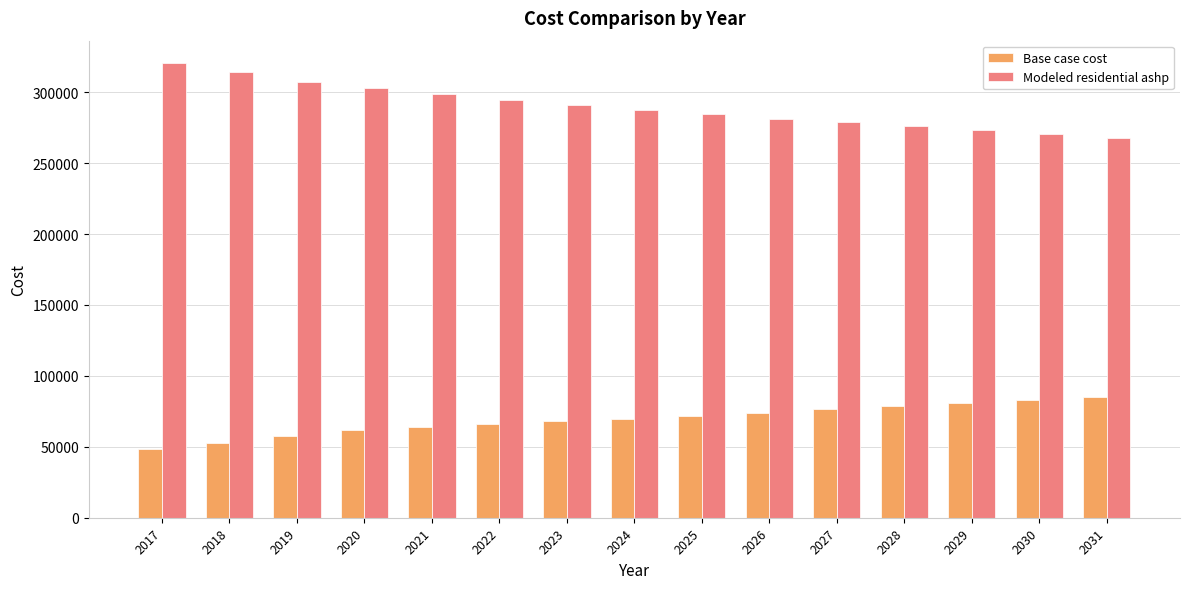

How many values in the Modeled residential ashp series are below 287690?

7